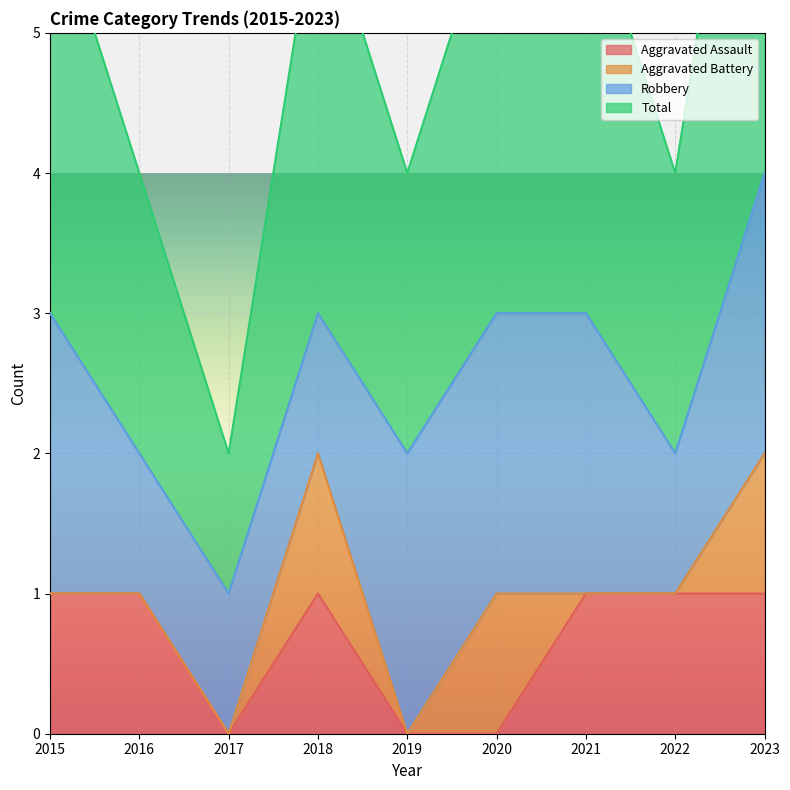

The Aggravated Assault series shows 1 at 2016. True or false?

True